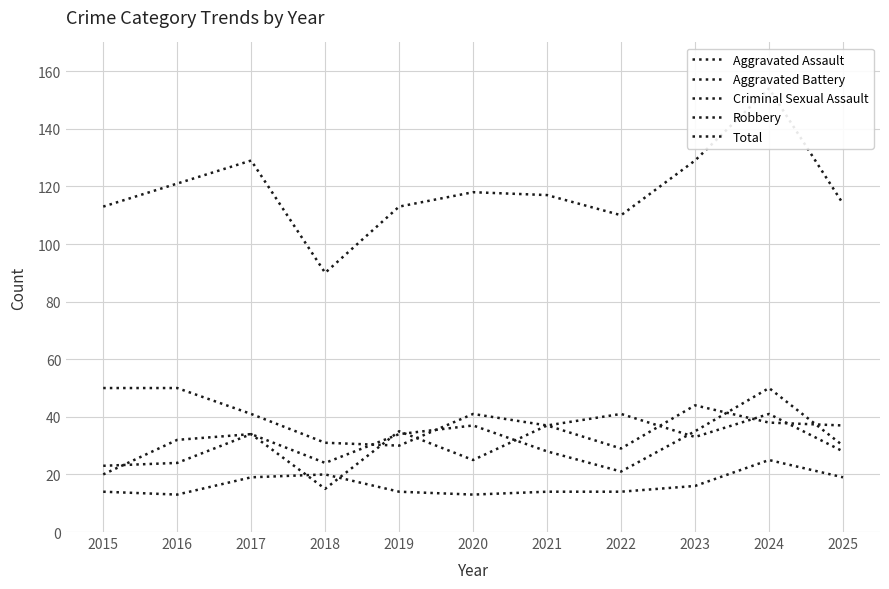

What is the value of the Aggravated Assault point at the 7th from the left?

37